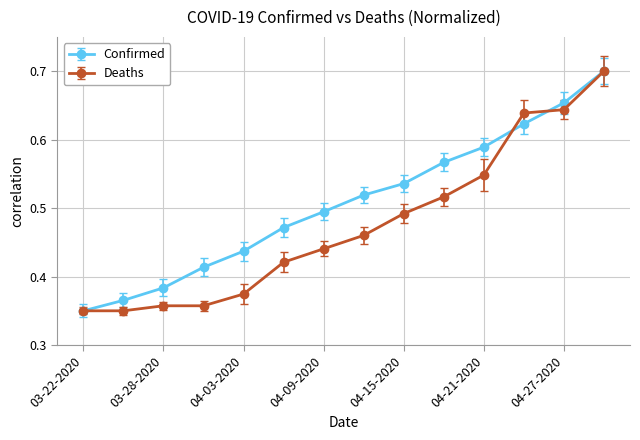

List the series in order of their overall mean, highest first.

Confirmed, Deaths